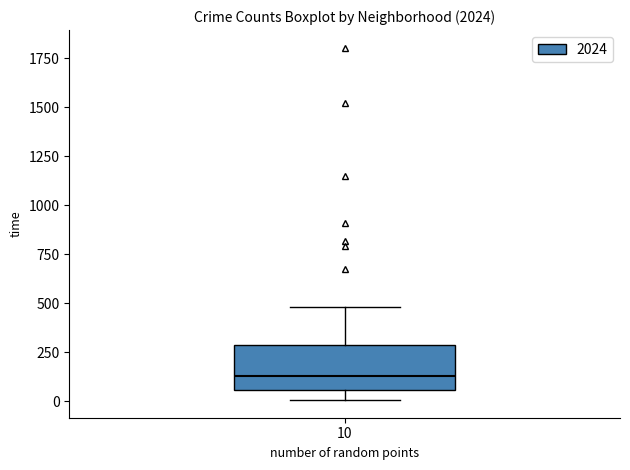

Read this box plot against the y-axis: the position of the median line, the range covered by the box, and the ends of both whiskers. The values are not printed on the chart, so give them approximately, as read against the axis.

median 150, box 50 to 300, whiskers 0 to 500